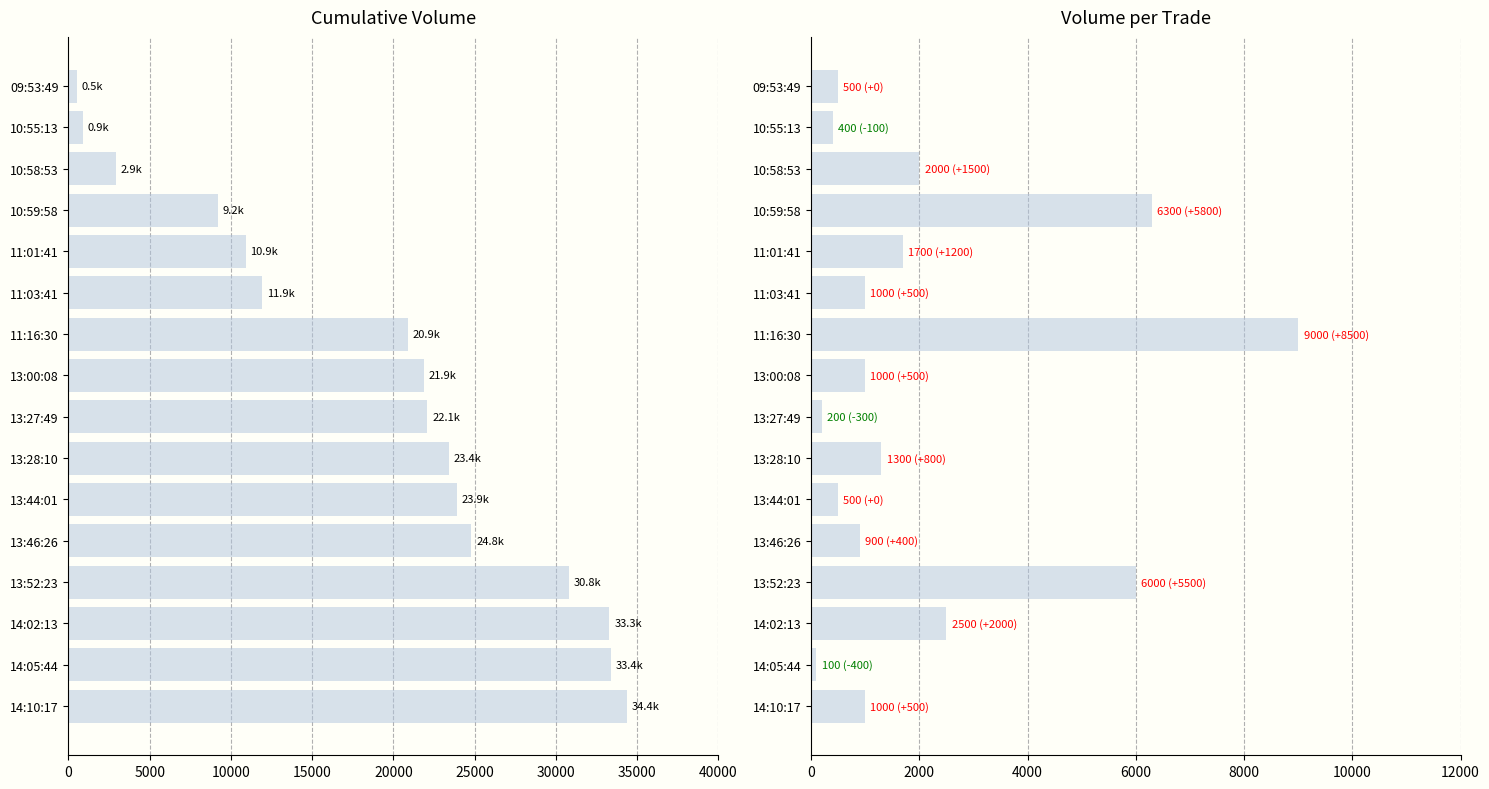

Reading left to right, transcribe all the data shown in this chart.

Volume: 34400	33400	33300	30800	24800	23900	23400	22100	21900	20900	11900	10900	9200	2900	900	500
Volume_per_trade: 1000	100	2500	6000	900	500	1300	200	1000	9000	1000	1700	6300	2000	400	500